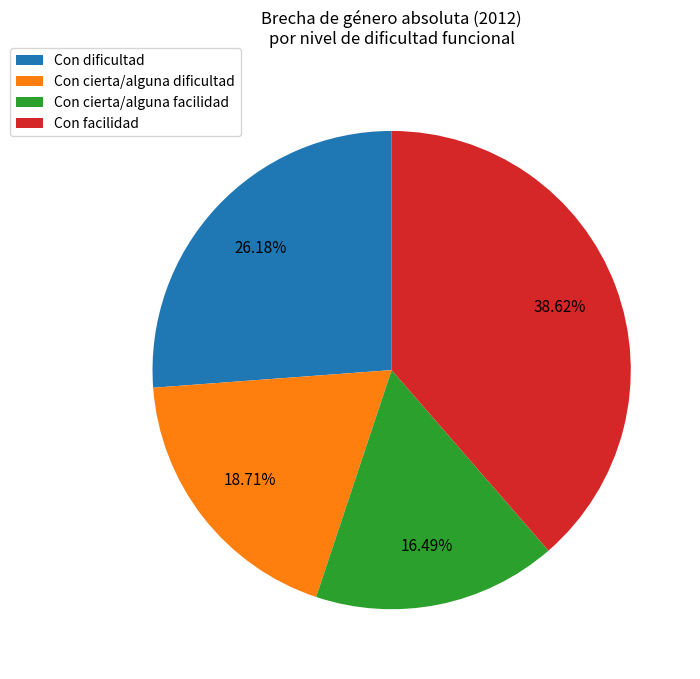

Does any single category account for the majority?

No